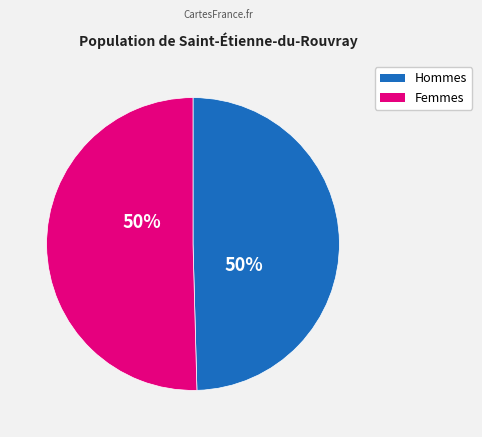

To the nearest percent, what is the average slice percentage?

50%